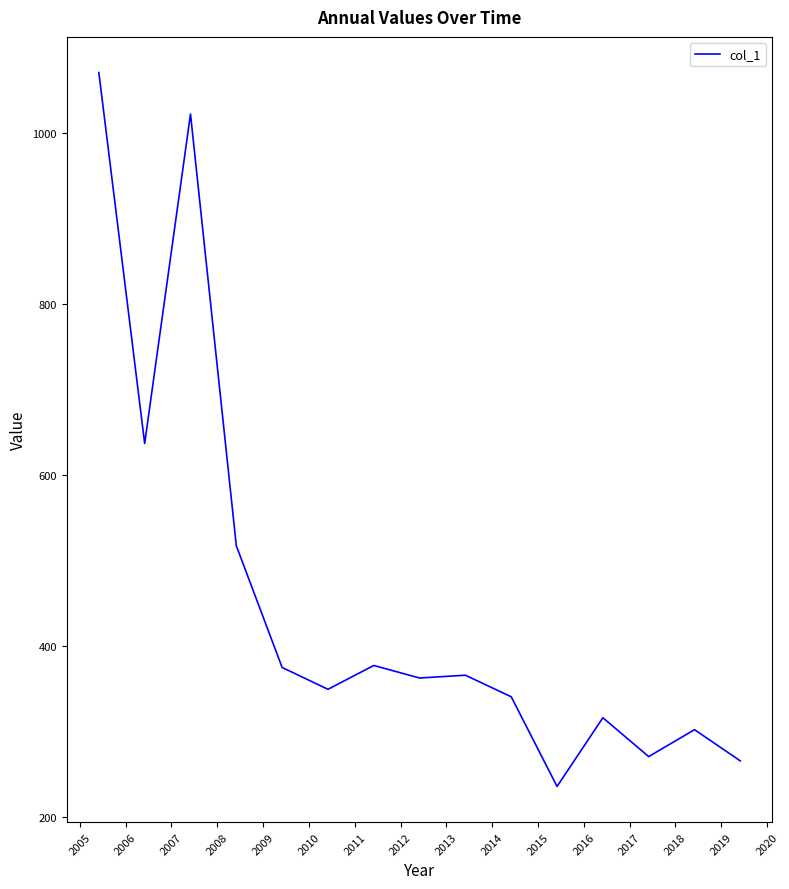

What is the maximum value shown in the chart?

1070.7